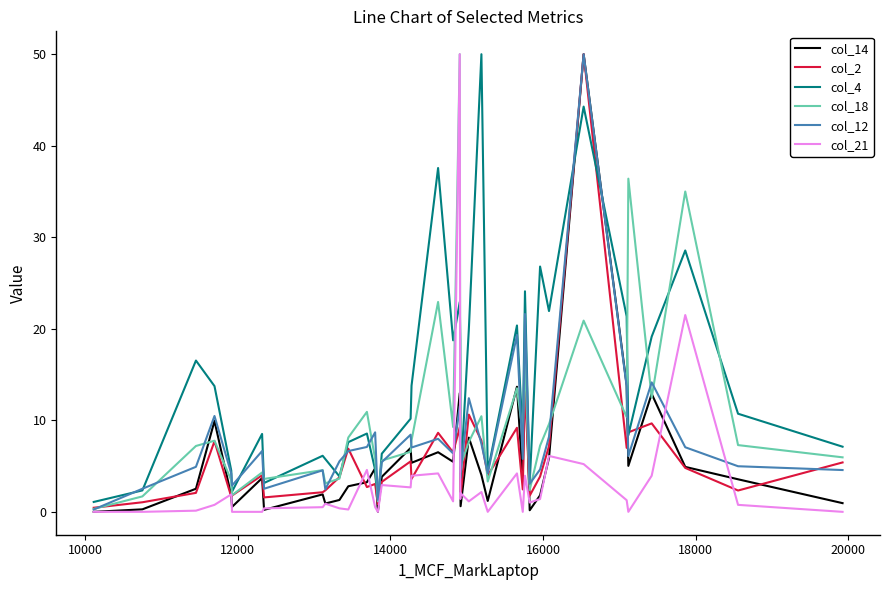

What is the greatest value displayed?

50.0